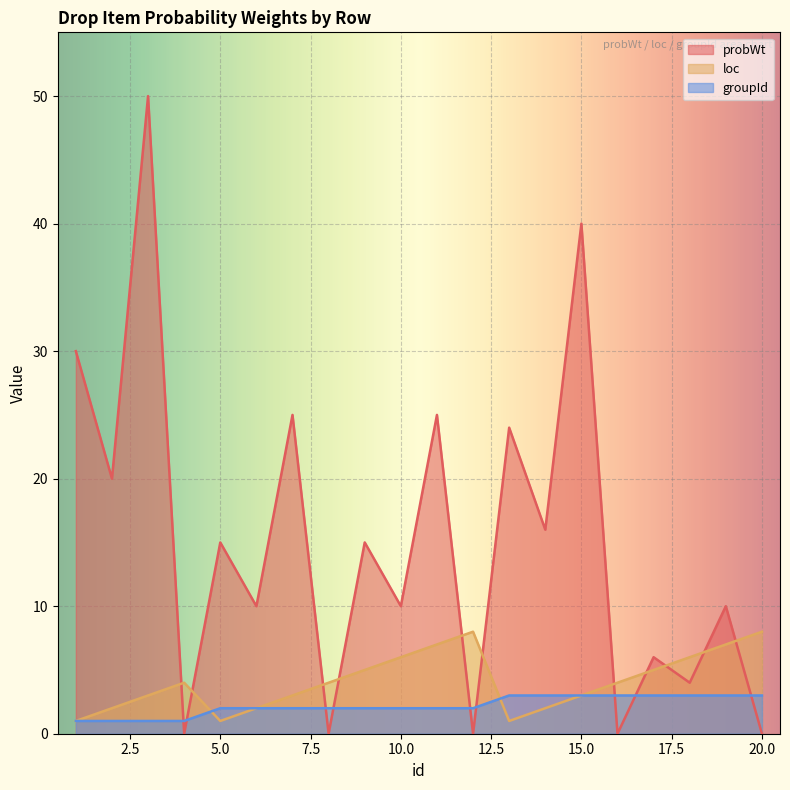

How many data points in probWt are less than 15?

10